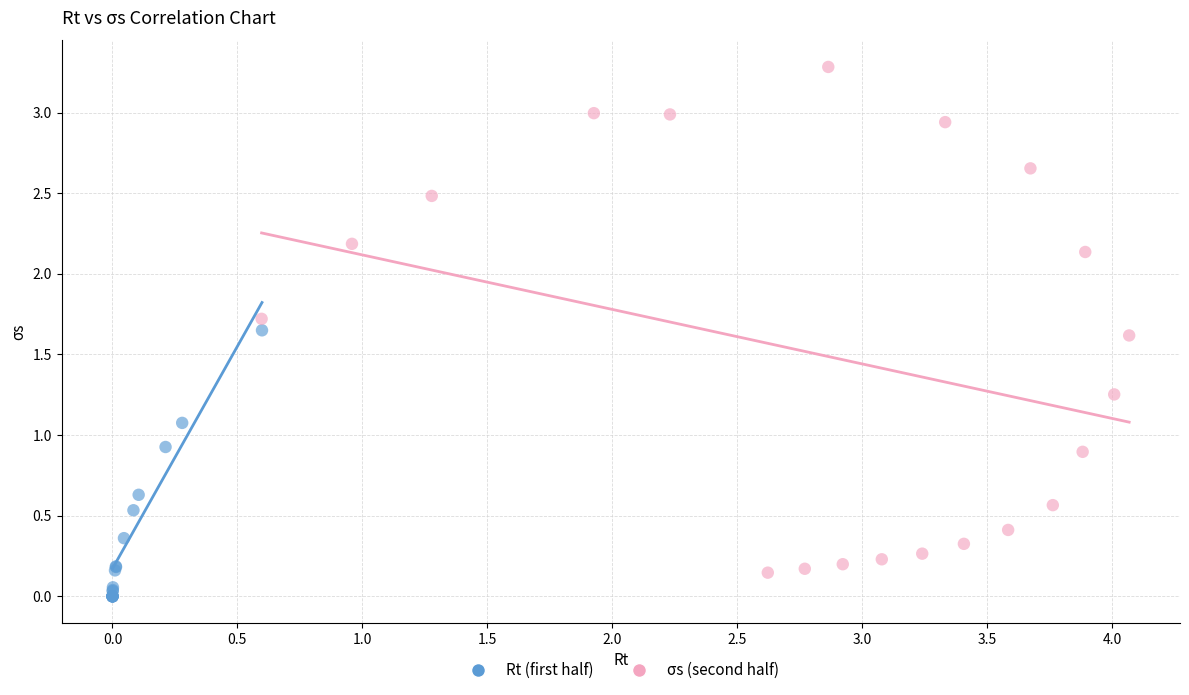

Which series contains the lowest Y value?

Rt (first half)